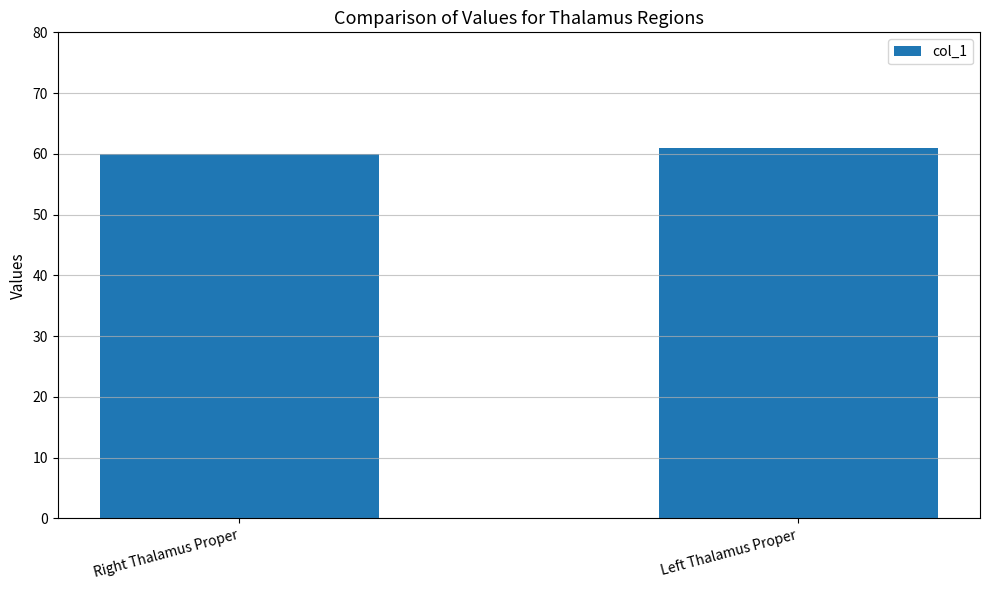

What is the change in value from Right Thalamus Proper to Left Thalamus Proper?

+1